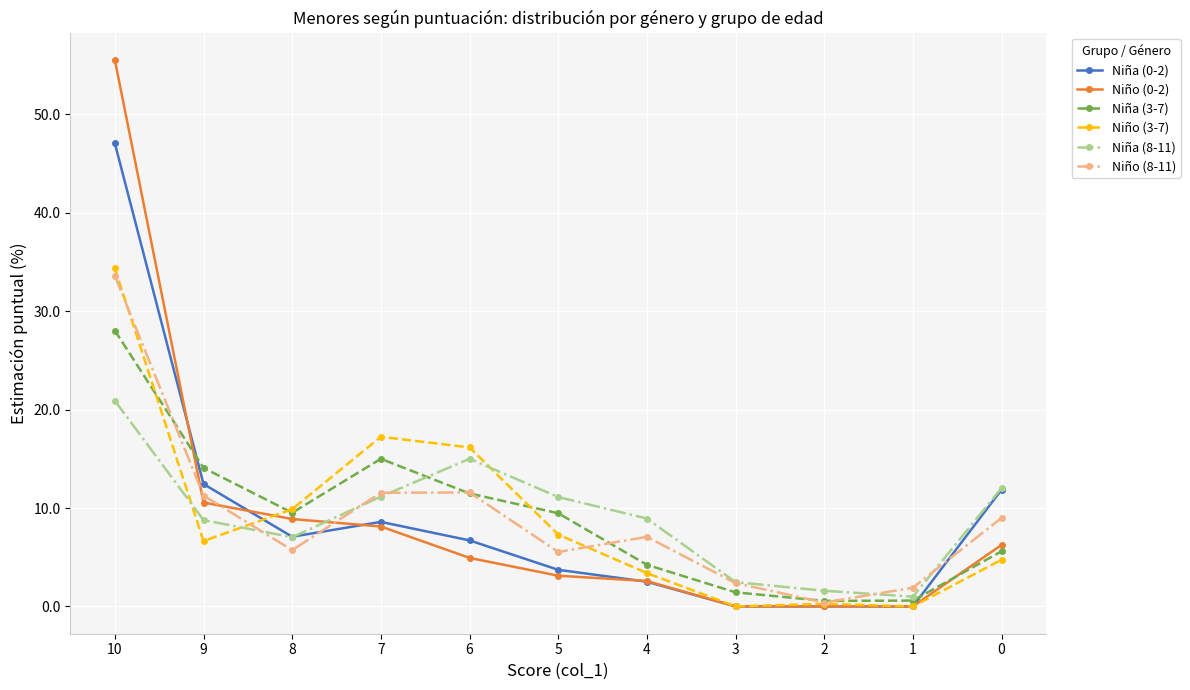

Where is the first local maximum for Niña (3-7)?

7